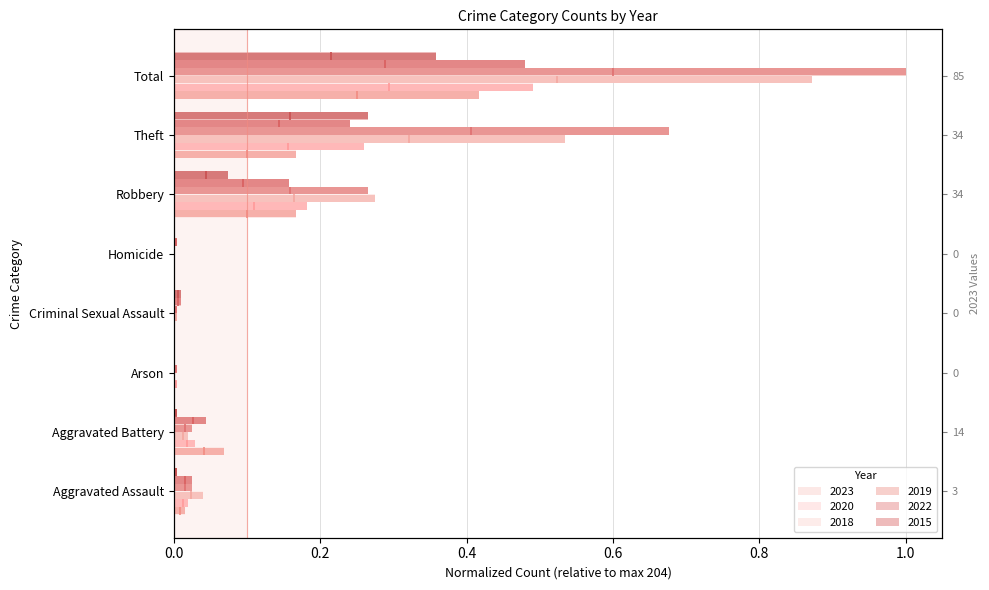

What is the highest value of the 2023 series?

0.4